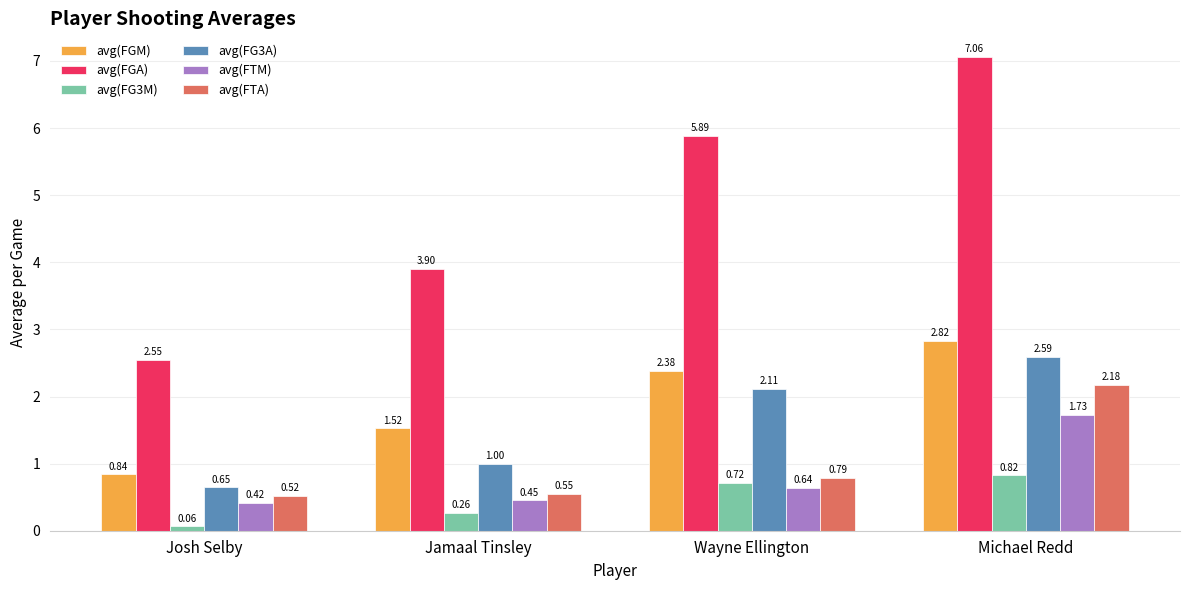

Which series has the widest spread of values?

avg(FGA)